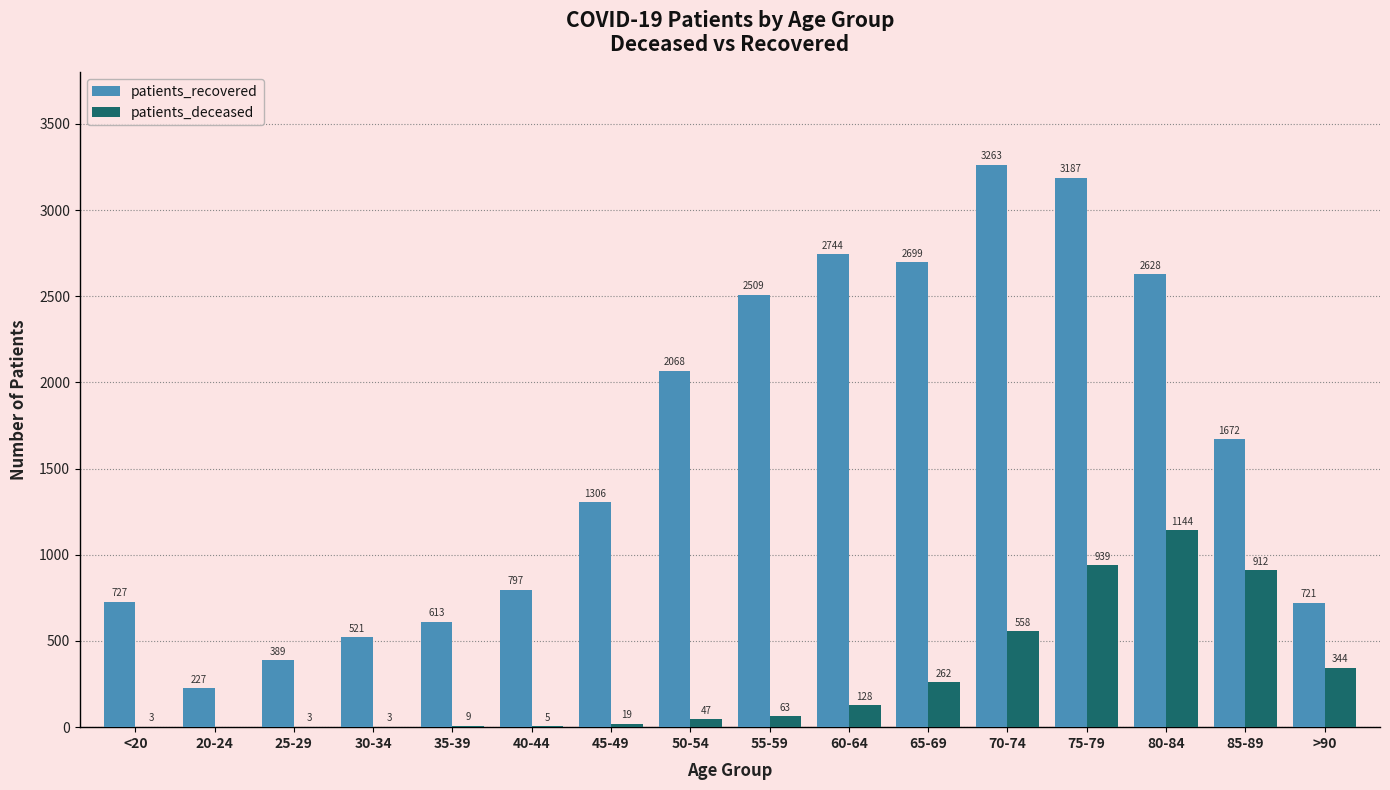

The patients_recovered series shows 2744 at 60-64. True or false?

True